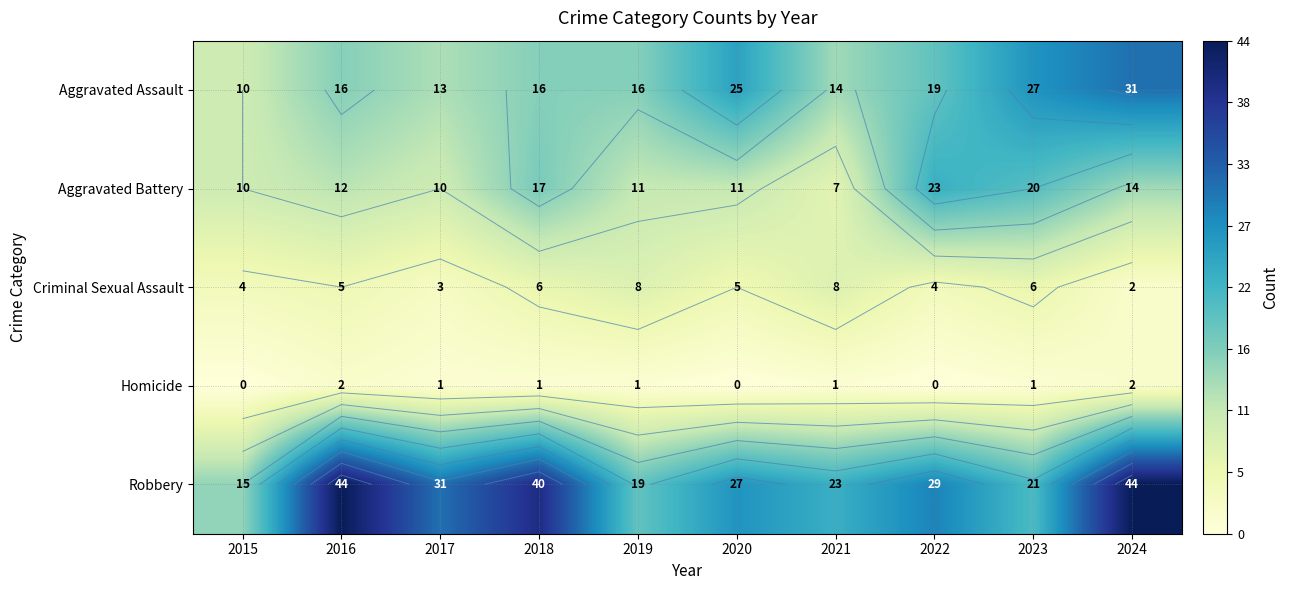

At which label does Homicide first exceed 1?

2016